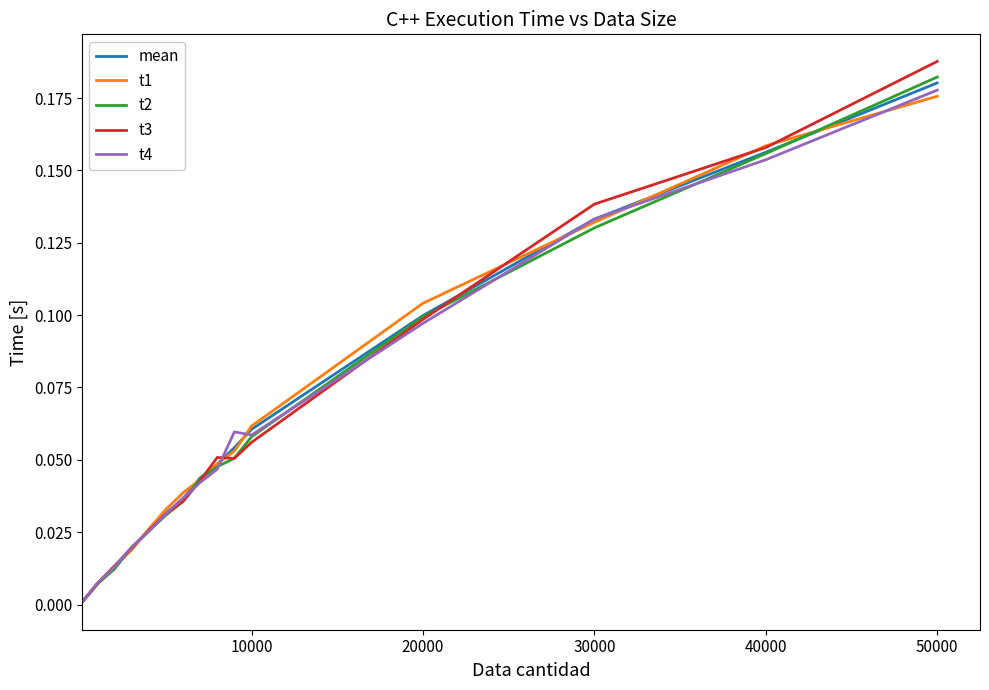

Which series has the largest range (max minus min)?

t3